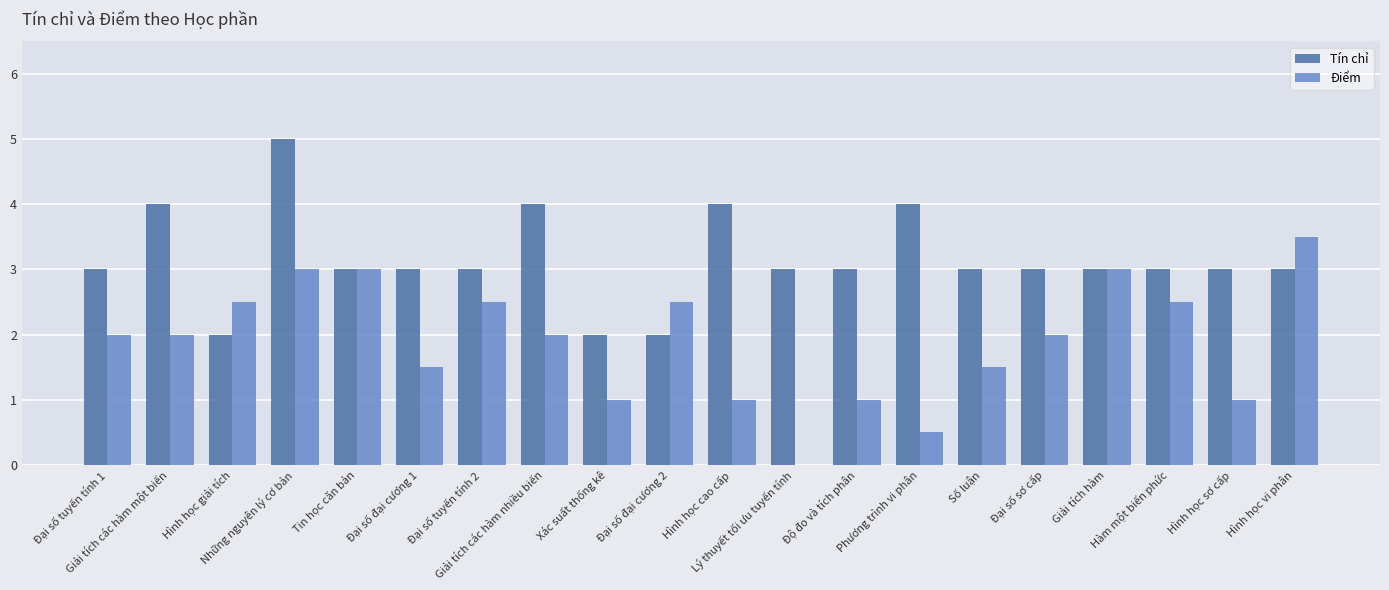

What is the sum of all Điểm values?

38.0